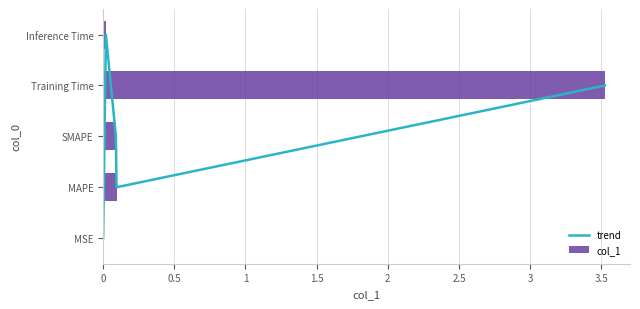

The col_1 series shows 3.5 at Training Time. True or false?

True